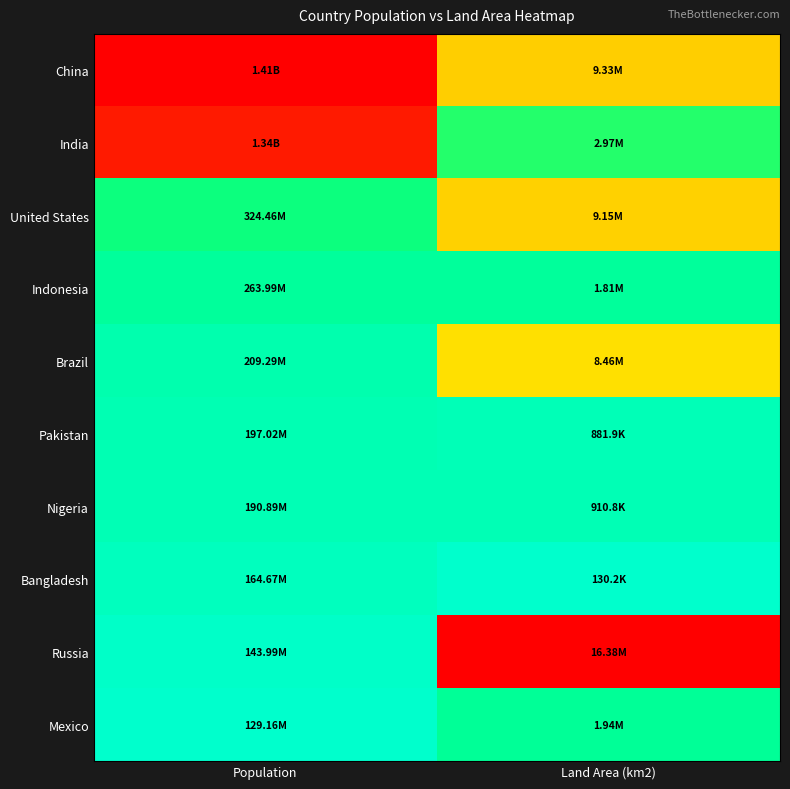

Reading left to right, what are all the values shown in this chart?

China: Population=1.0	Land Area (km2)=0.6
India: Population=0.9	Land Area (km2)=0.2
United States: Population=0.2	Land Area (km2)=0.6
Indonesia: Population=0.1	Land Area (km2)=0.1
Brazil: Population=0.1	Land Area (km2)=0.5
Pakistan: Population=0.1	Land Area (km2)=0.0
Nigeria: Population=0.0	Land Area (km2)=0.0
Bangladesh: Population=0.0	Land Area (km2)=0.0
Russia: Population=0.0	Land Area (km2)=1.0
Mexico: Population=0.0	Land Area (km2)=0.1